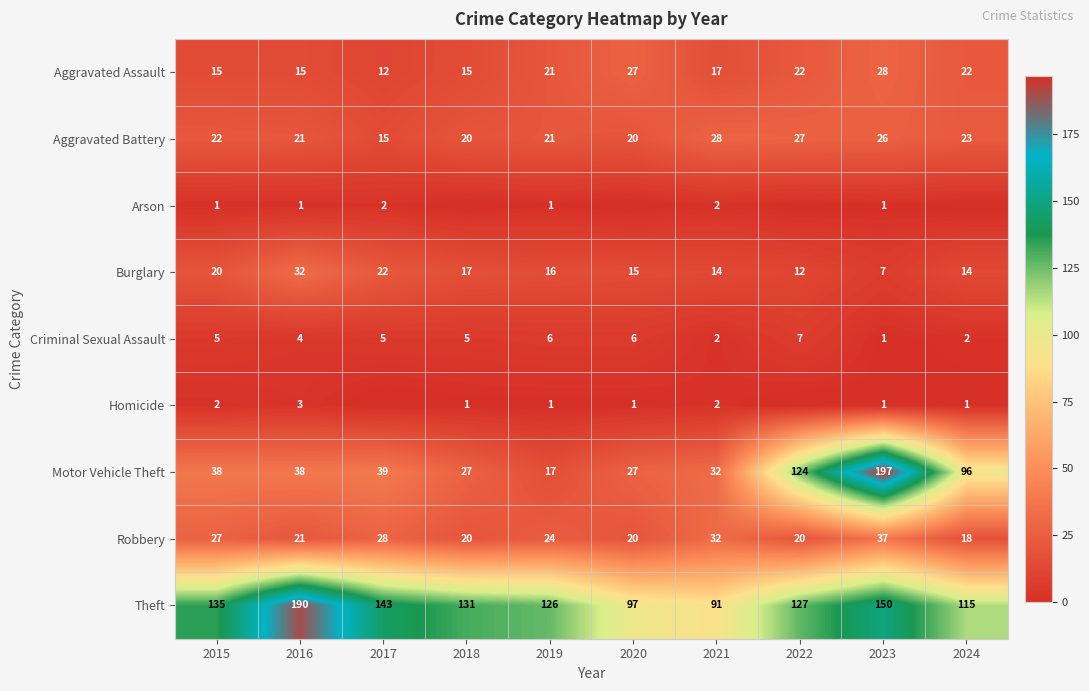

The Aggravated Battery series shows 13 at 2020. True or false?

False